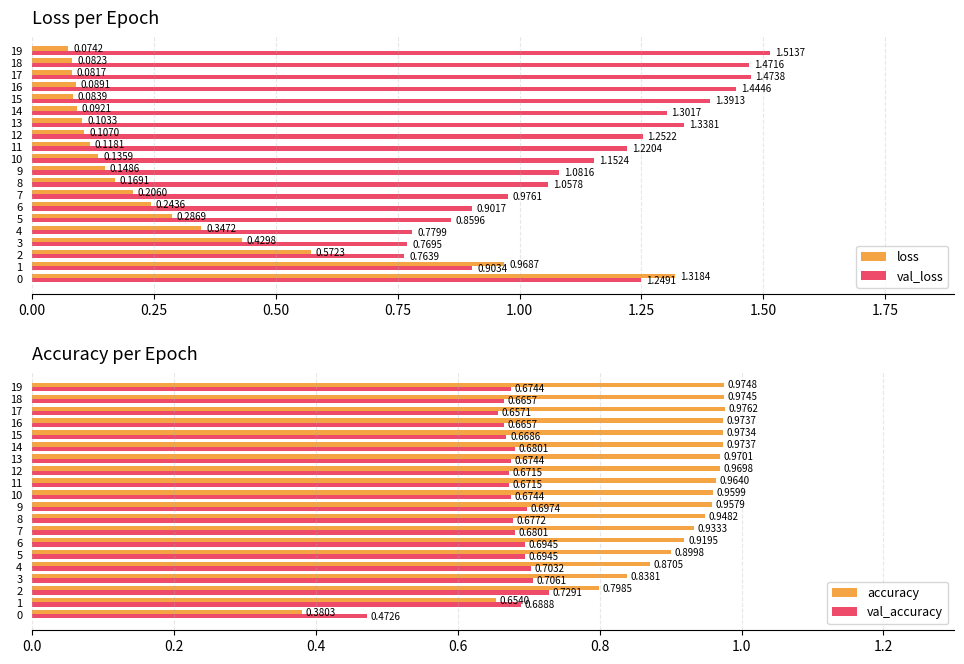

Is it true that accuracy equals 1.0 at 13?

True